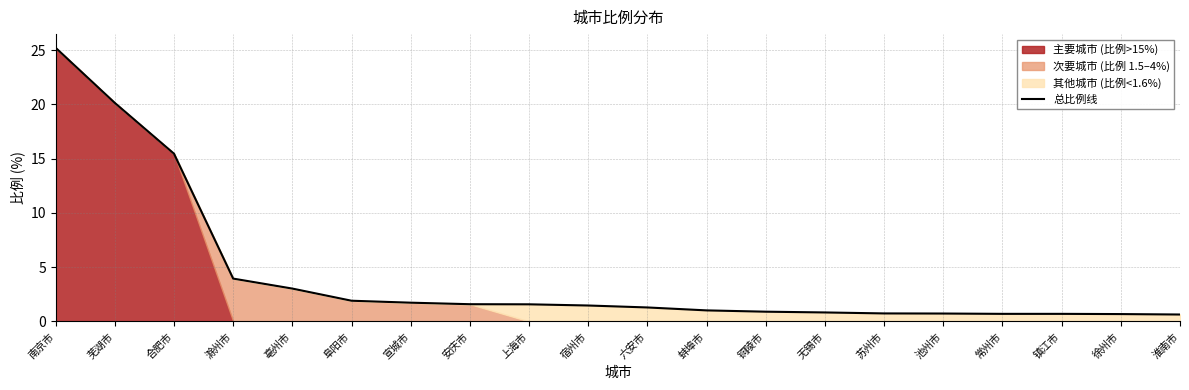

The value at 镇江市 is 0.7. True or false?

True